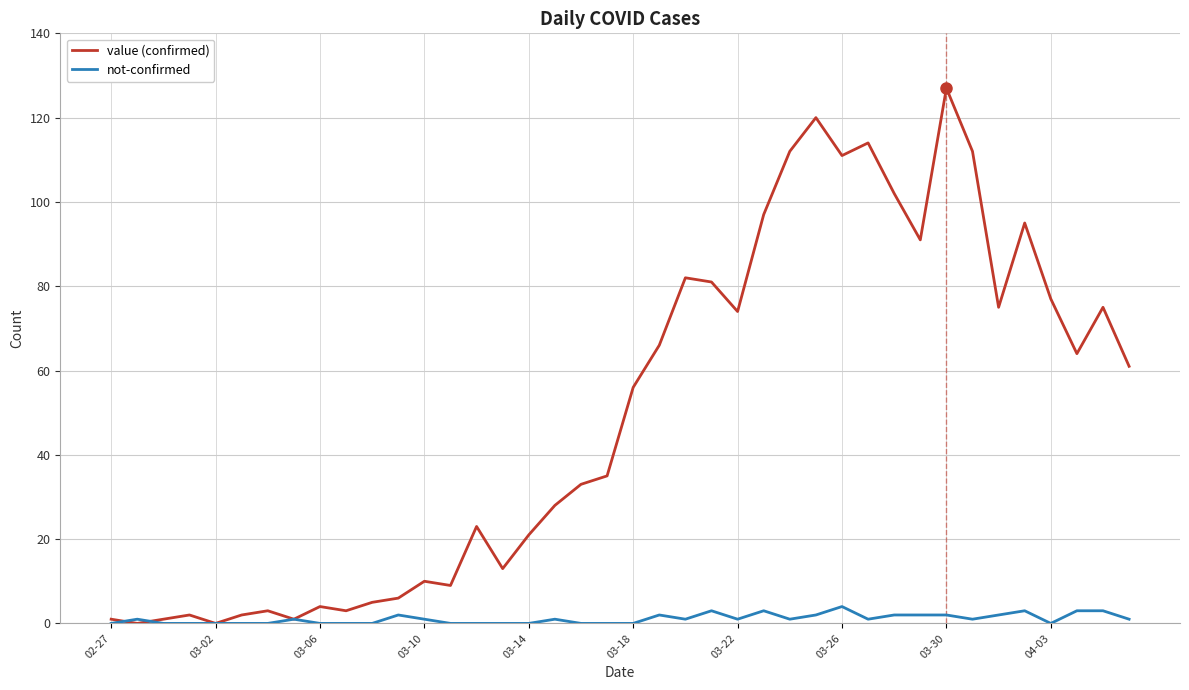

What is the highest value of the value (confirmed) series?

127